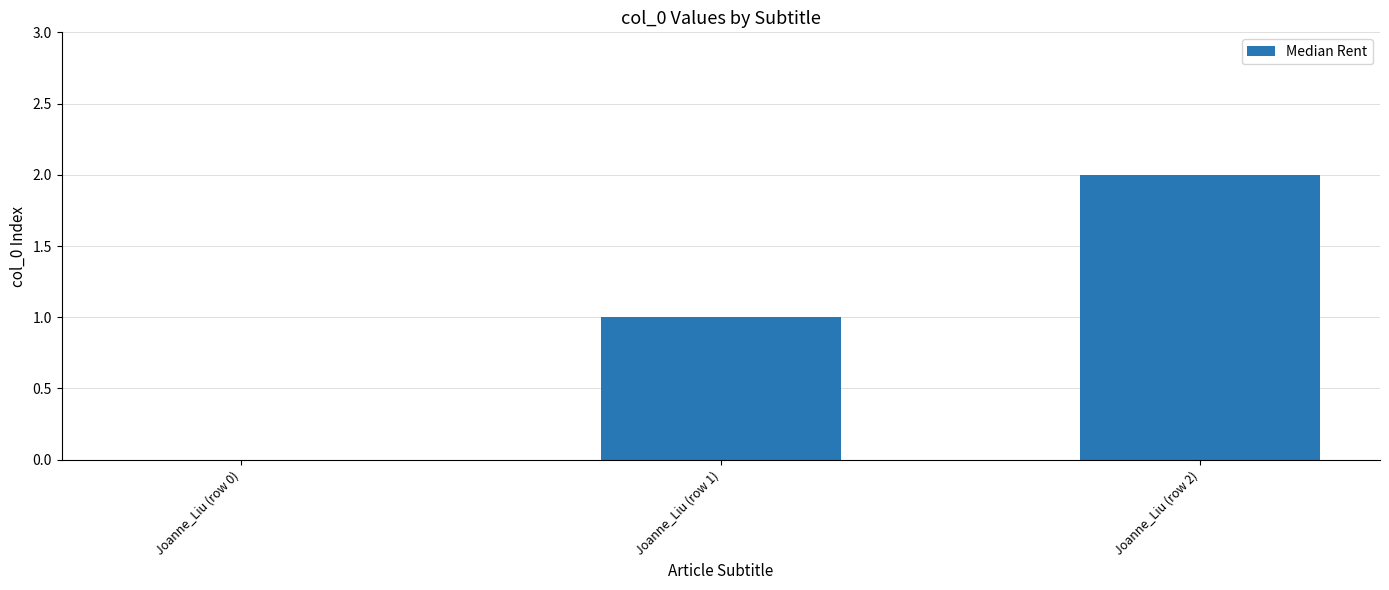

Which category has the highest value across all series?

Joanne_Liu (row 2)